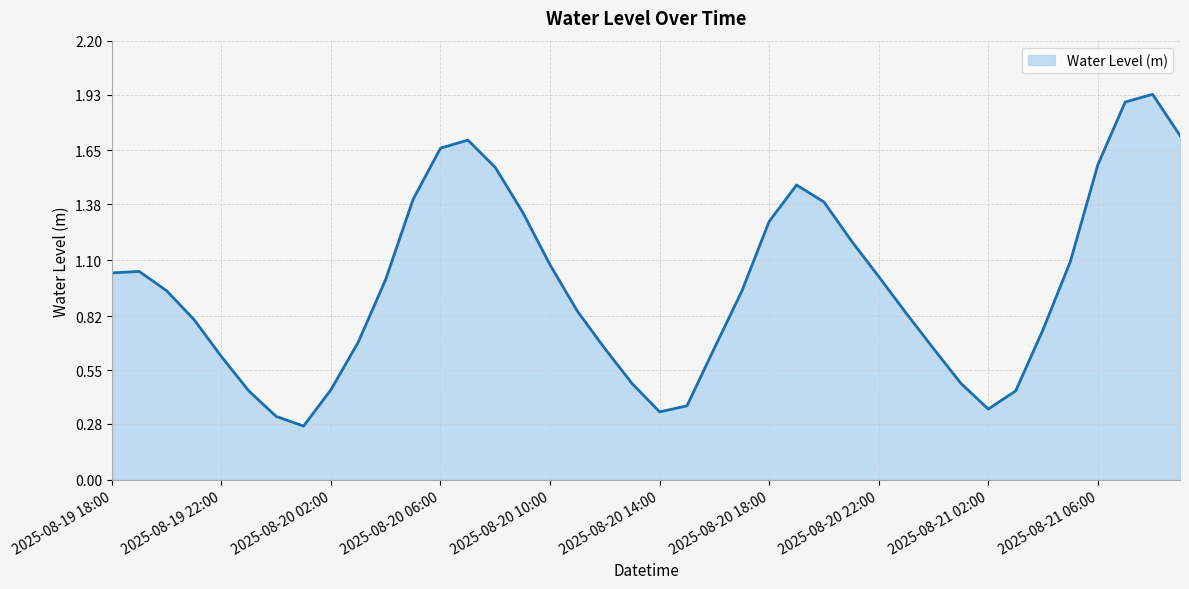

Where is the data nearest to the value 1?

2025-08-20 04:00